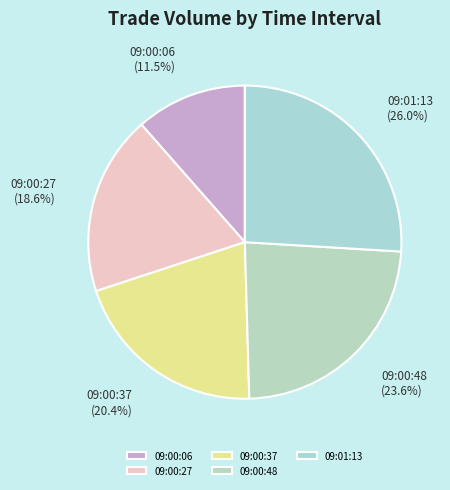

How much of the chart is everything except 09:00:37?

79.6%